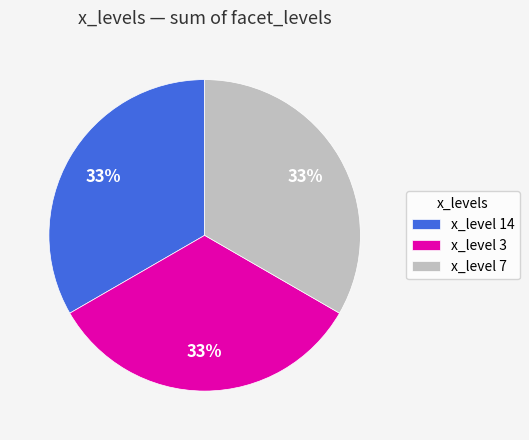

Is there a majority slice in this chart?

No